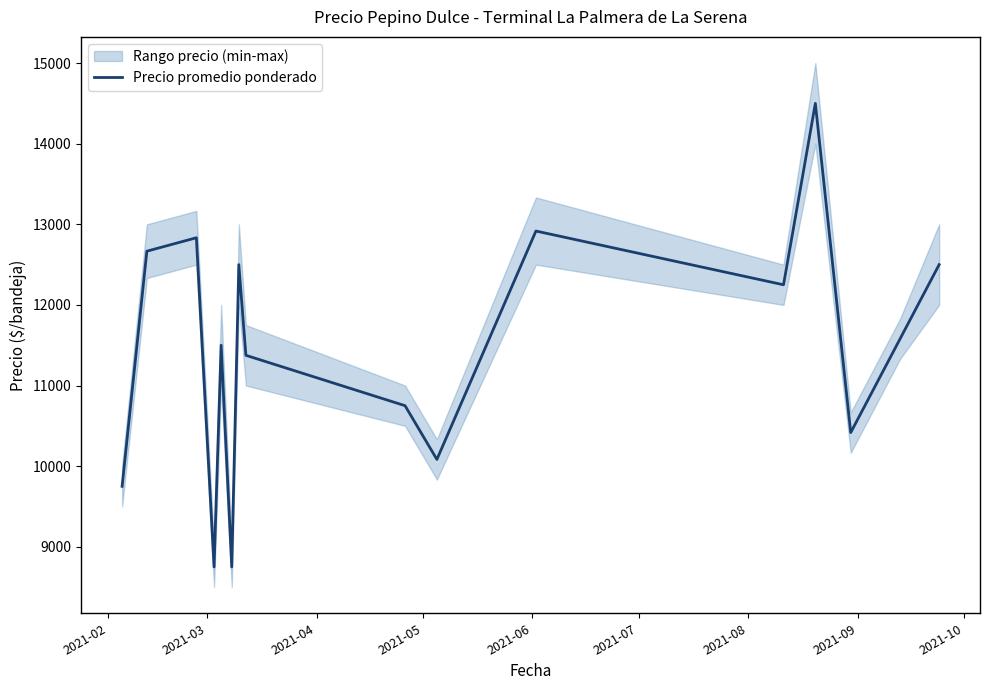

What is the minimum value for Precio promedio ponderado?

8750.0